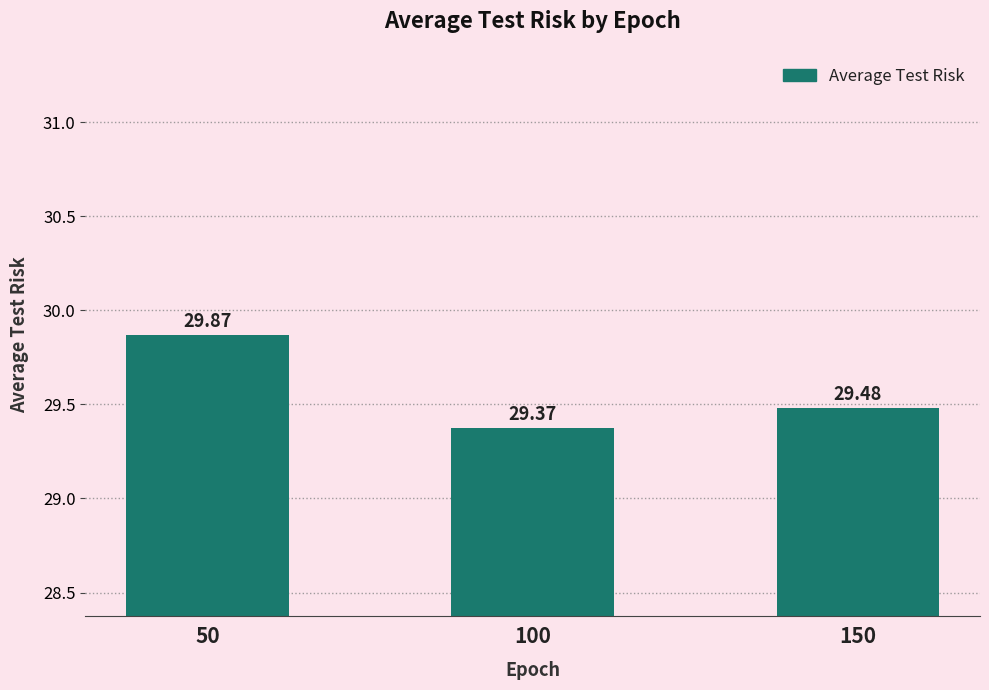

List the labels in order of value, largest first.

50, 150, 100